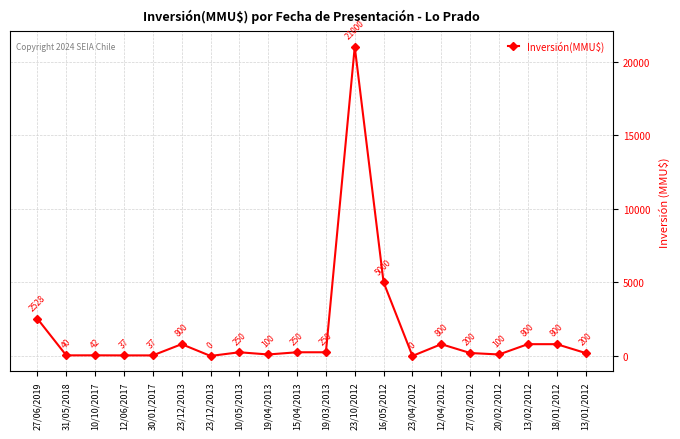

Rank the categories by value from lowest to highest.

23/12/2013, 23/04/2012, 12/06/2017, 30/01/2017, 31/05/2018, 10/10/2017, 19/04/2013, 20/02/2012, 27/03/2012, 13/01/2012, 10/05/2013, 15/04/2013, 19/03/2013, 23/12/2013, 12/04/2012, 13/02/2012, 18/01/2012, 27/06/2019, 16/05/2012, 23/10/2012